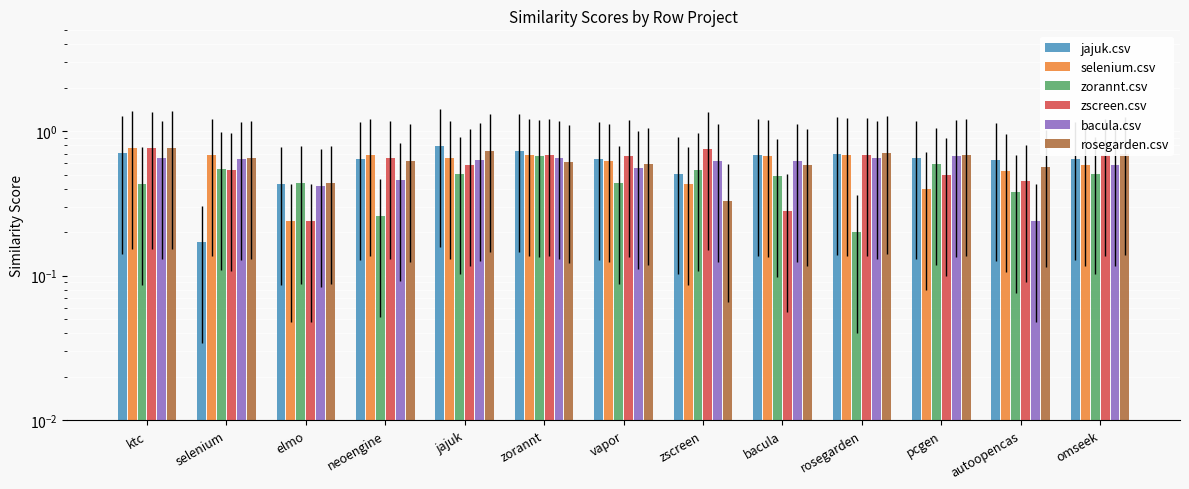

What is the label of the 3rd bar from the right?

pcgen